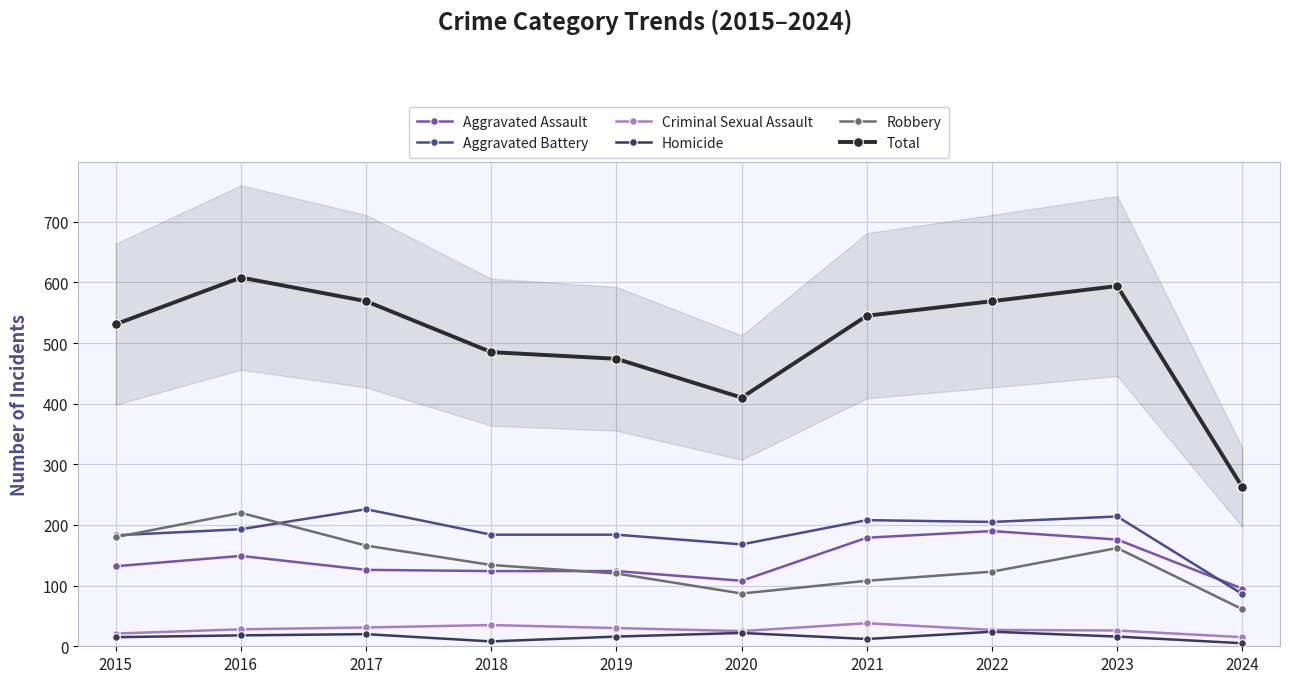

What is the value of the Total point at the 4th from the left?

485